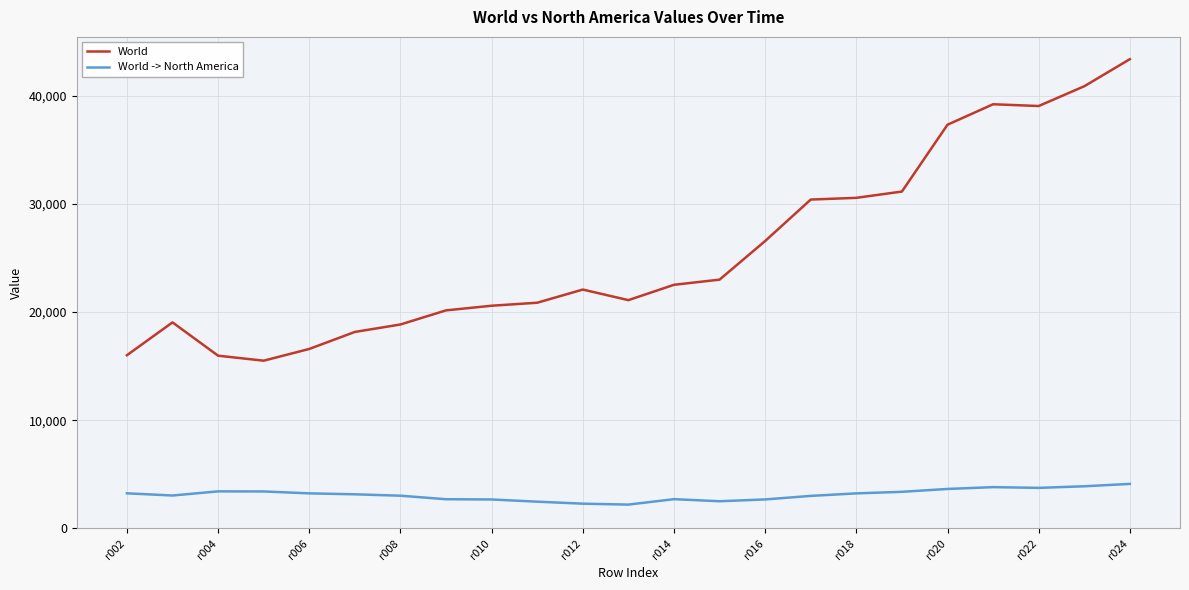

How many distinct data groups are displayed?

2